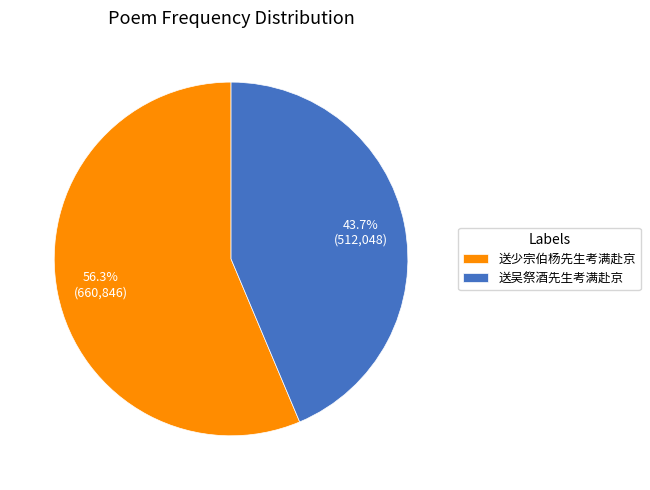

Which has a higher value, 送少宗伯杨先生考满赴京 or 送吴祭酒先生考满赴京?

送少宗伯杨先生考满赴京